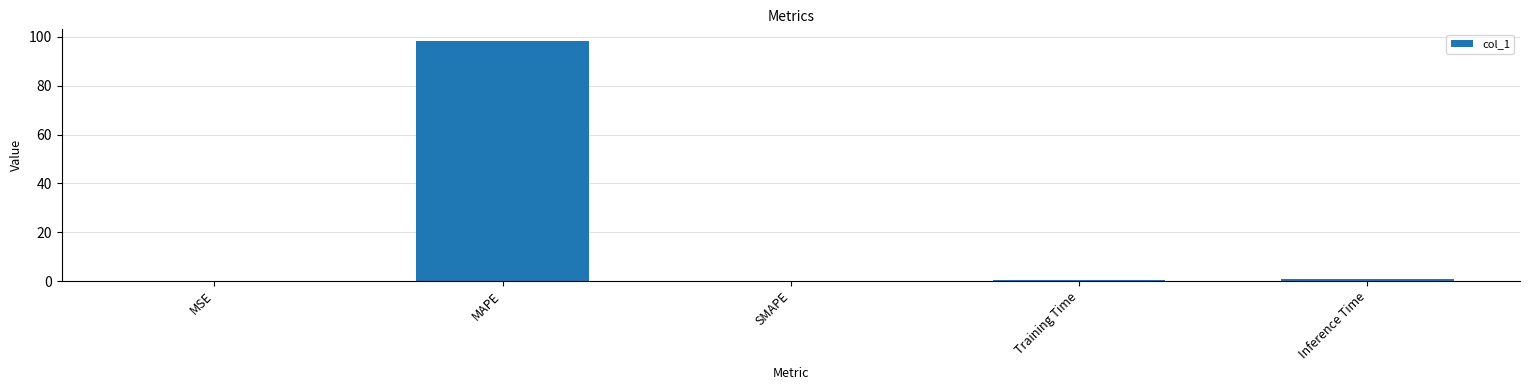

The value at MAPE is 98.2. True or false?

True